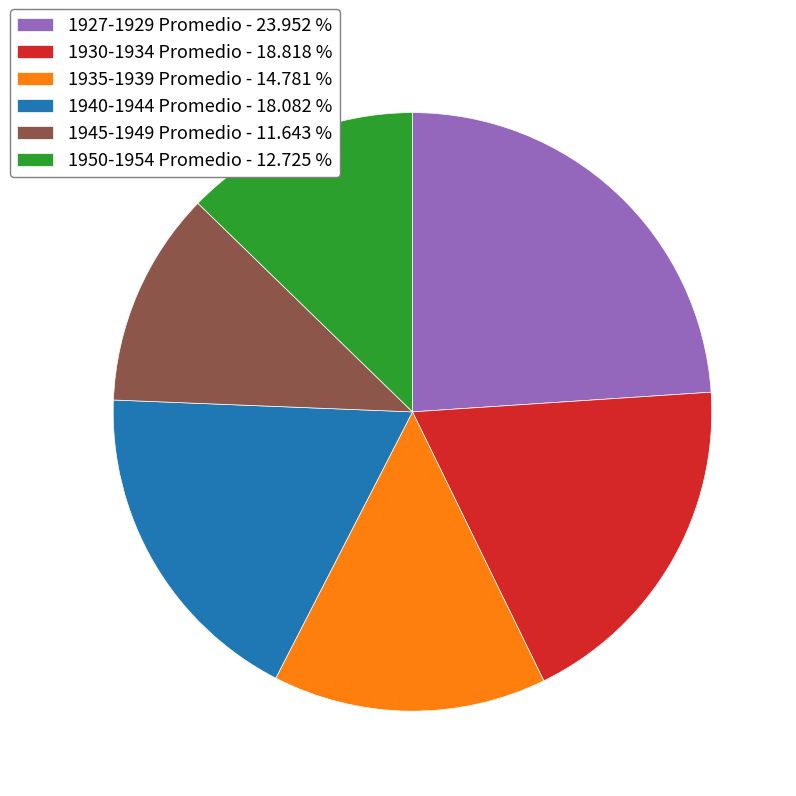

Do 1940-1944 Promedio - 18.082 % and 1927-1929 Promedio - 23.952 % together represent more than half of the pie?

No